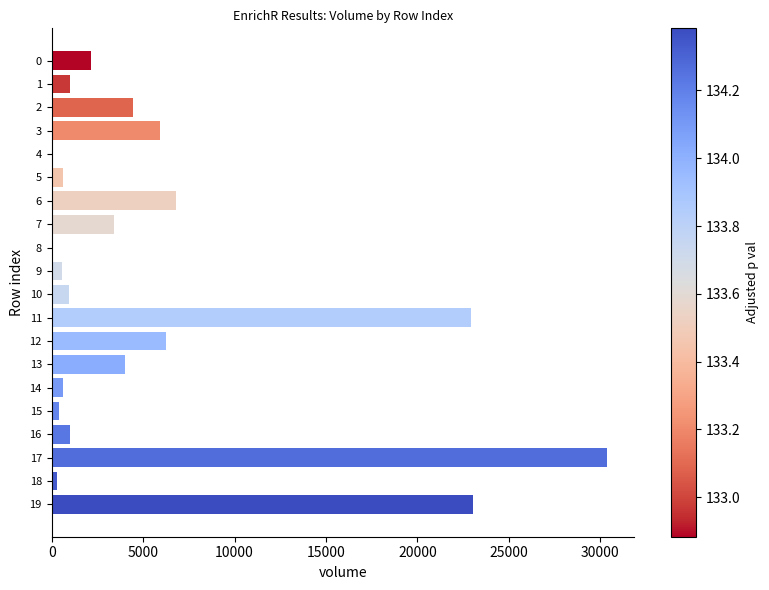

What is the sum of all values?

114823.6